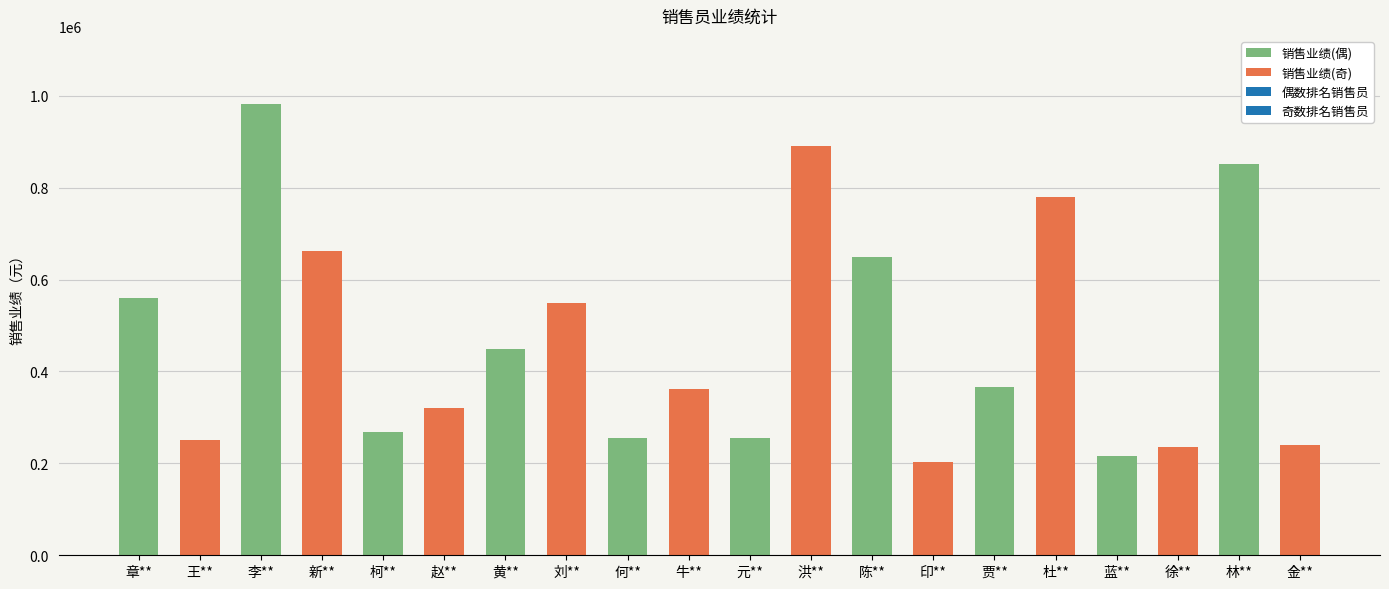

Between 杜** and 元**, which is larger?

杜**